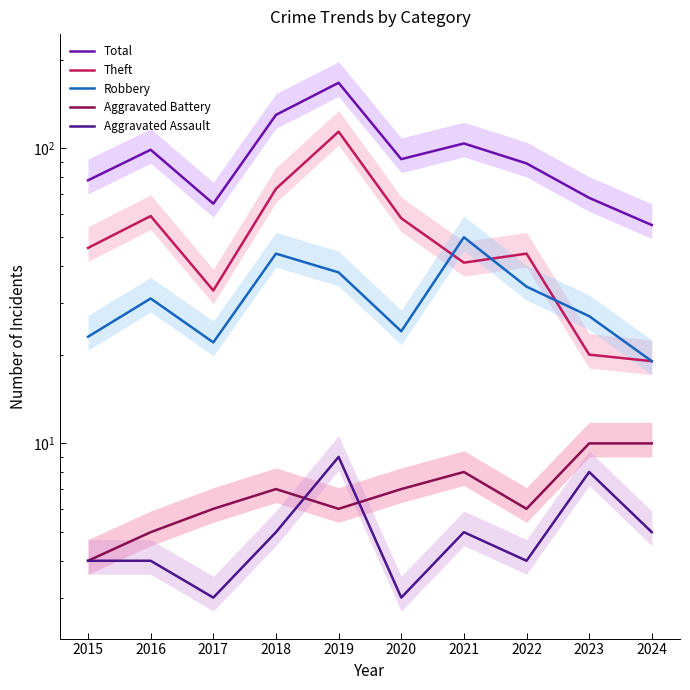

In Total, how many points are higher than both neighbors (excluding endpoints)?

3